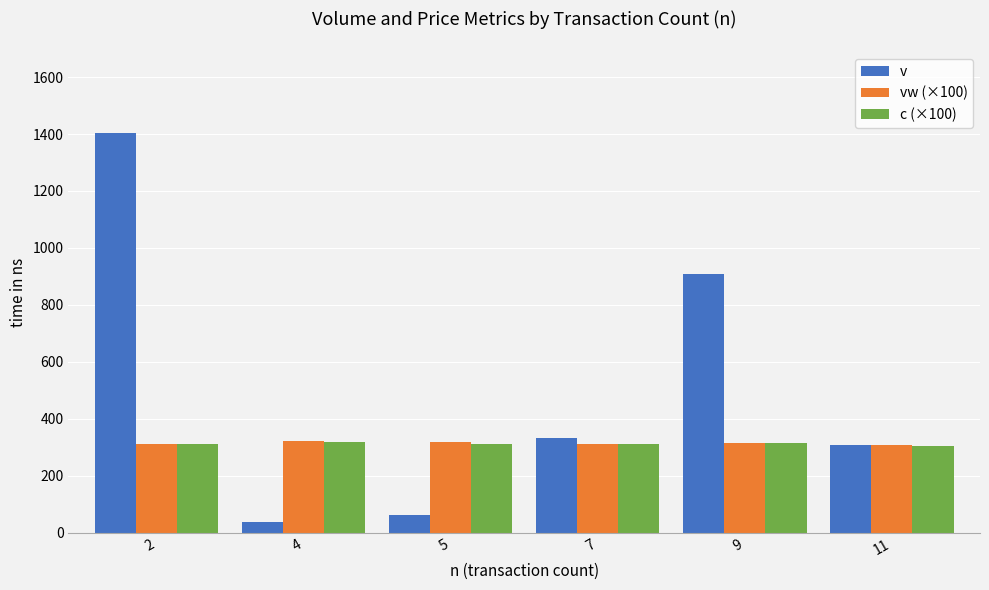

What is the spread (max minus min) of values at 7?

20.1